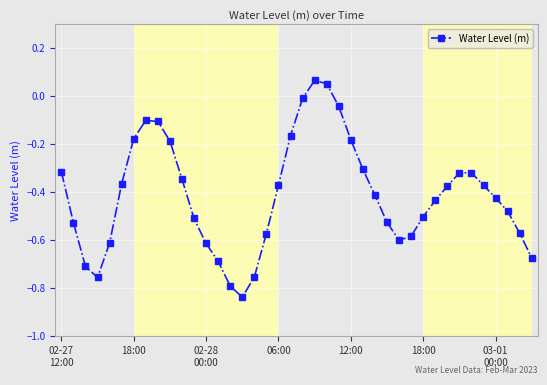

Count the number of values greater than 0.

2